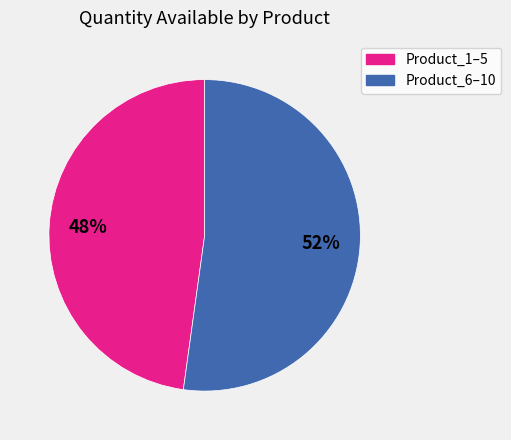

Is there any slice that represents more than half of the pie?

Yes